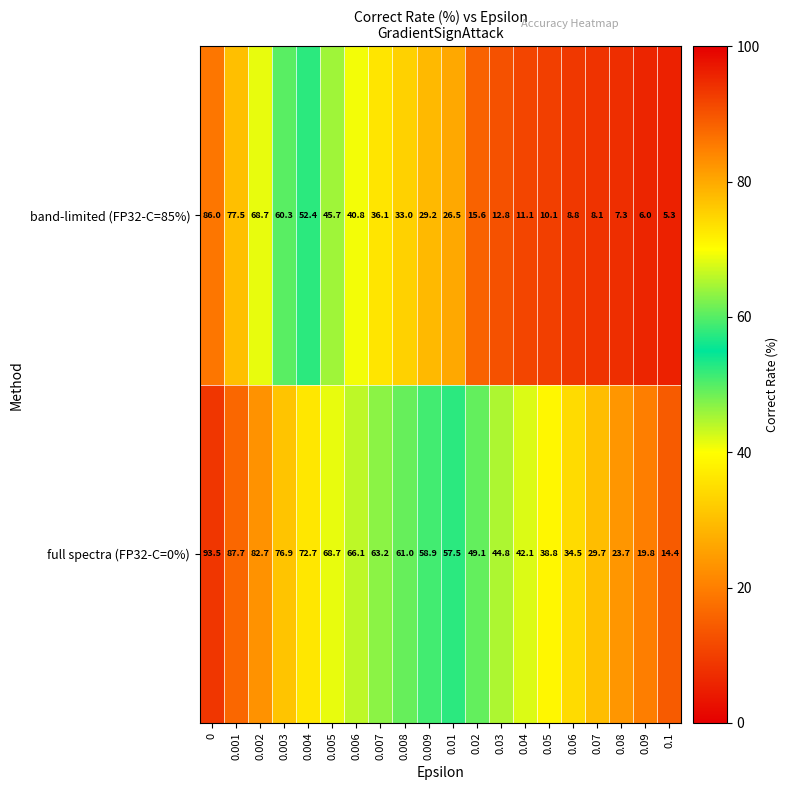

True or false: full spectra (FP32-C=0%) has a value of 76.9 at 0.003.

True